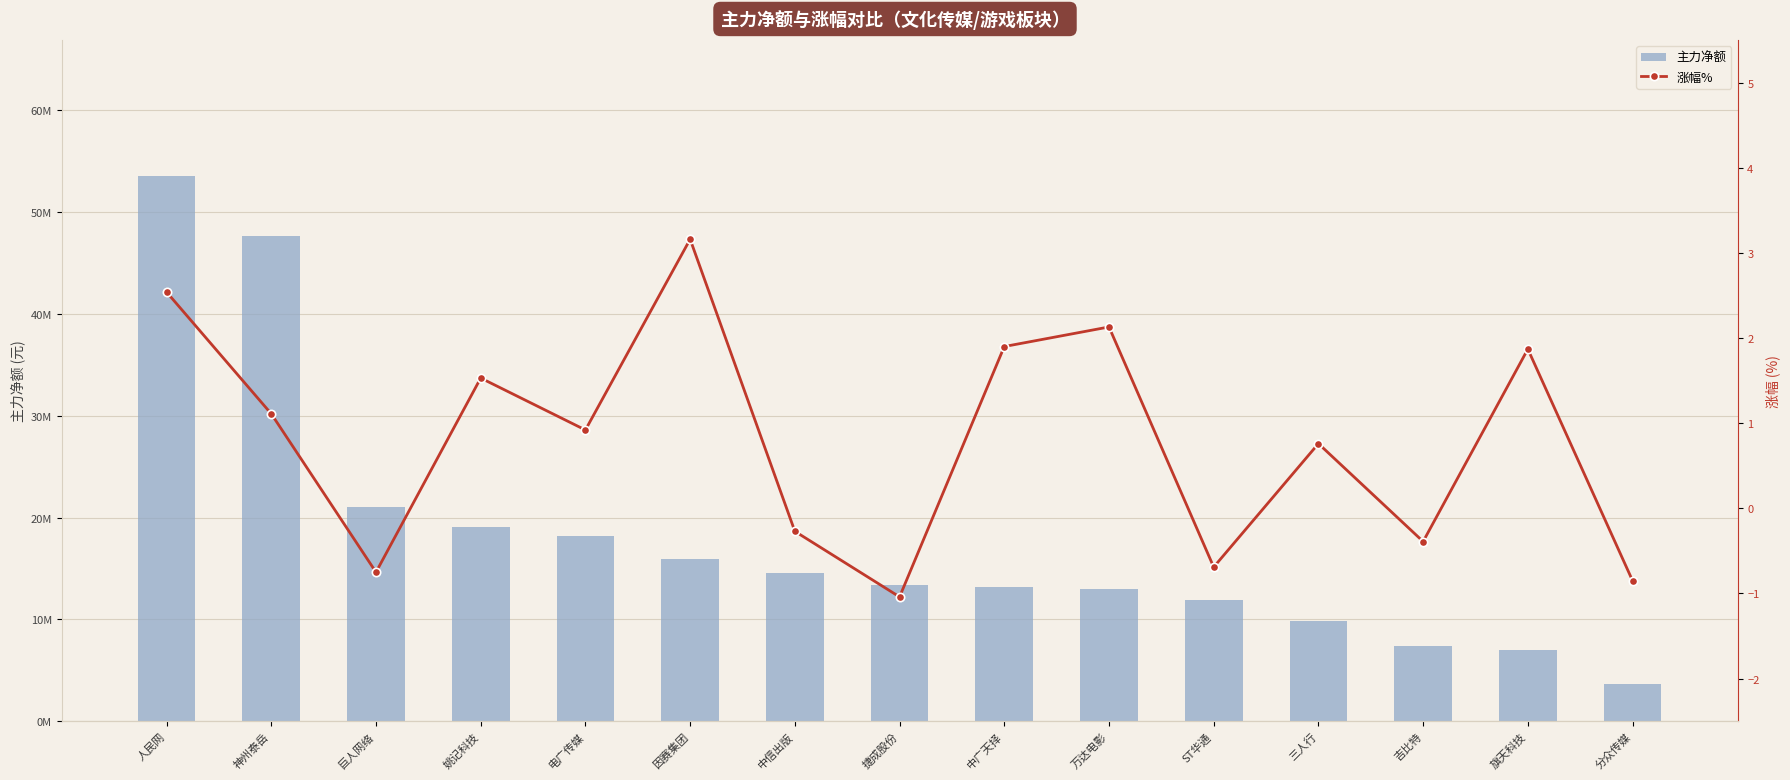

How many groups of bars are there?

15